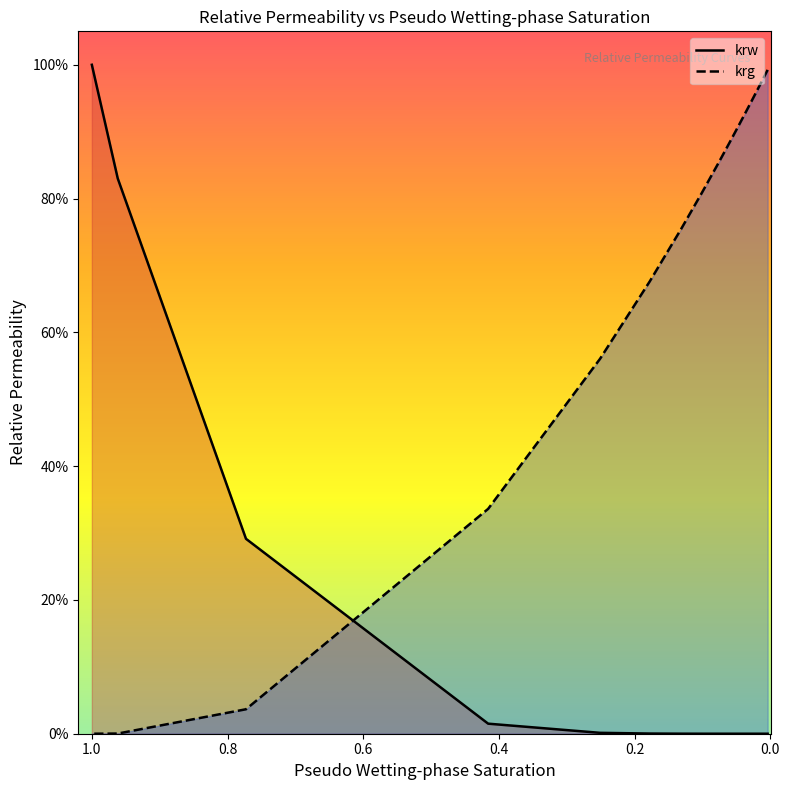

The krg series shows -0.6 at 8. True or false?

False